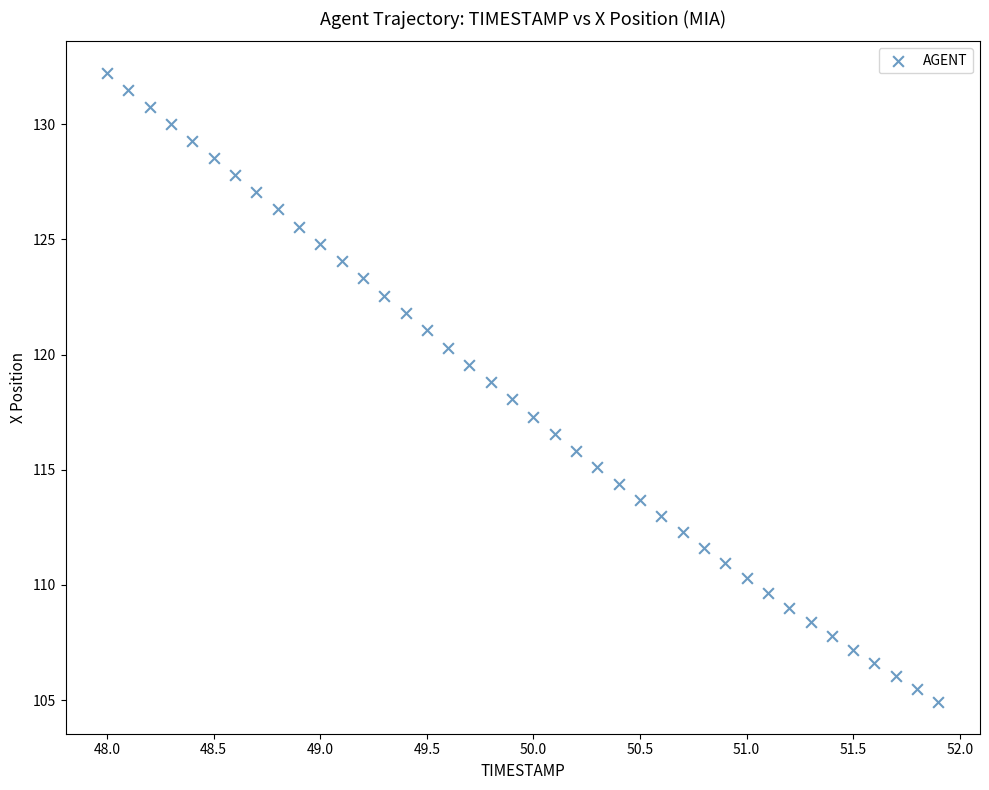

What is the range of Y values (max minus min)?

27.3